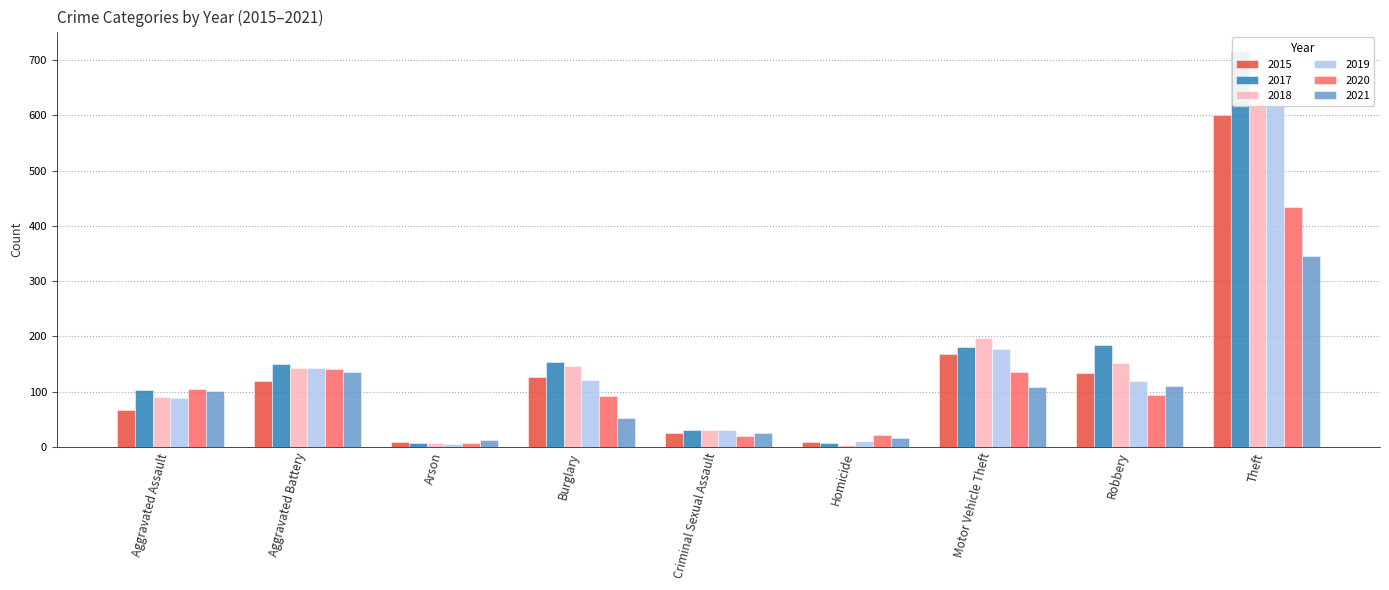

How many data points in 2019 are less than 119?

4